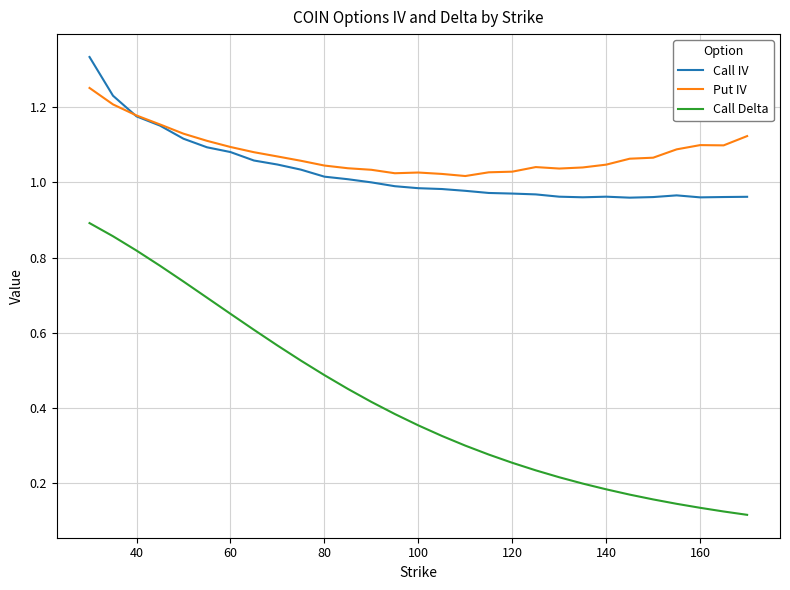

True or false: Call IV and Call Delta intersect in this chart.

False